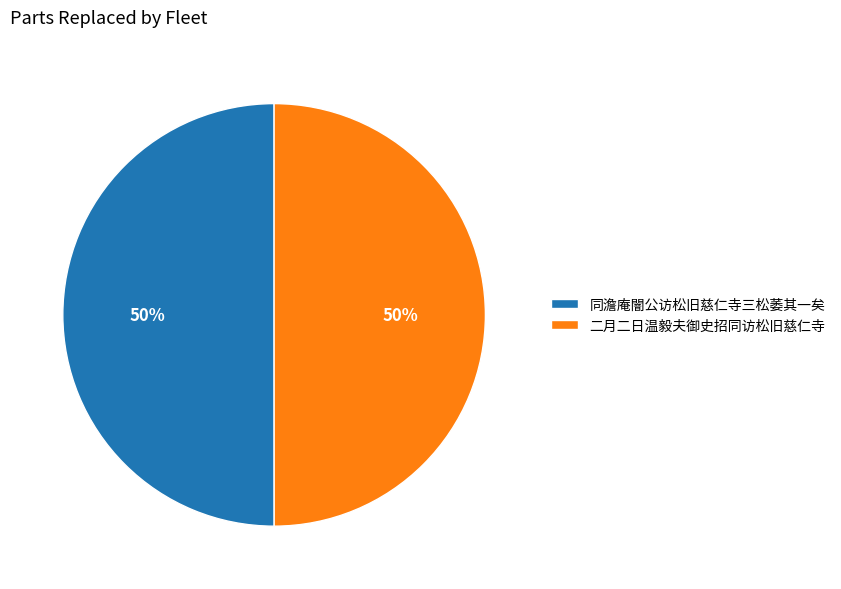

What is the ratio of the value at 同澹庵闇公访松旧慈仁寺三松萎其一矣 to the value at 二月二日温毅夫御史招同访松旧慈仁寺?

1.0